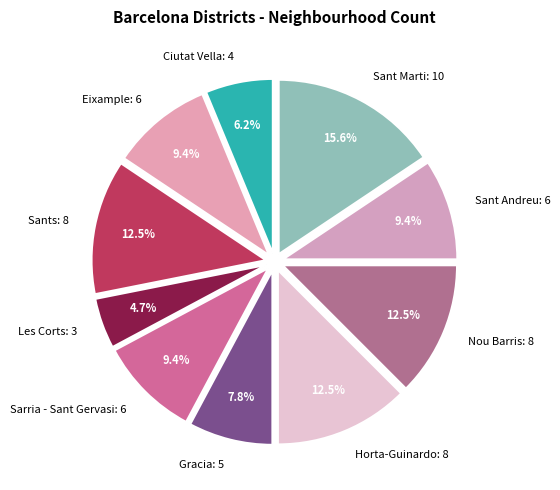

Combined, do Sant Andreu and Sants account for over 50%?

No